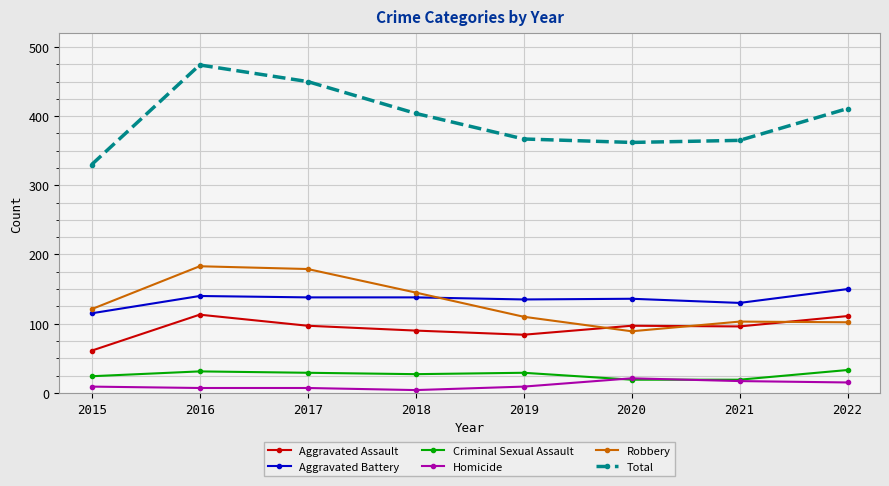

Which series has the largest total across all categories?

Total